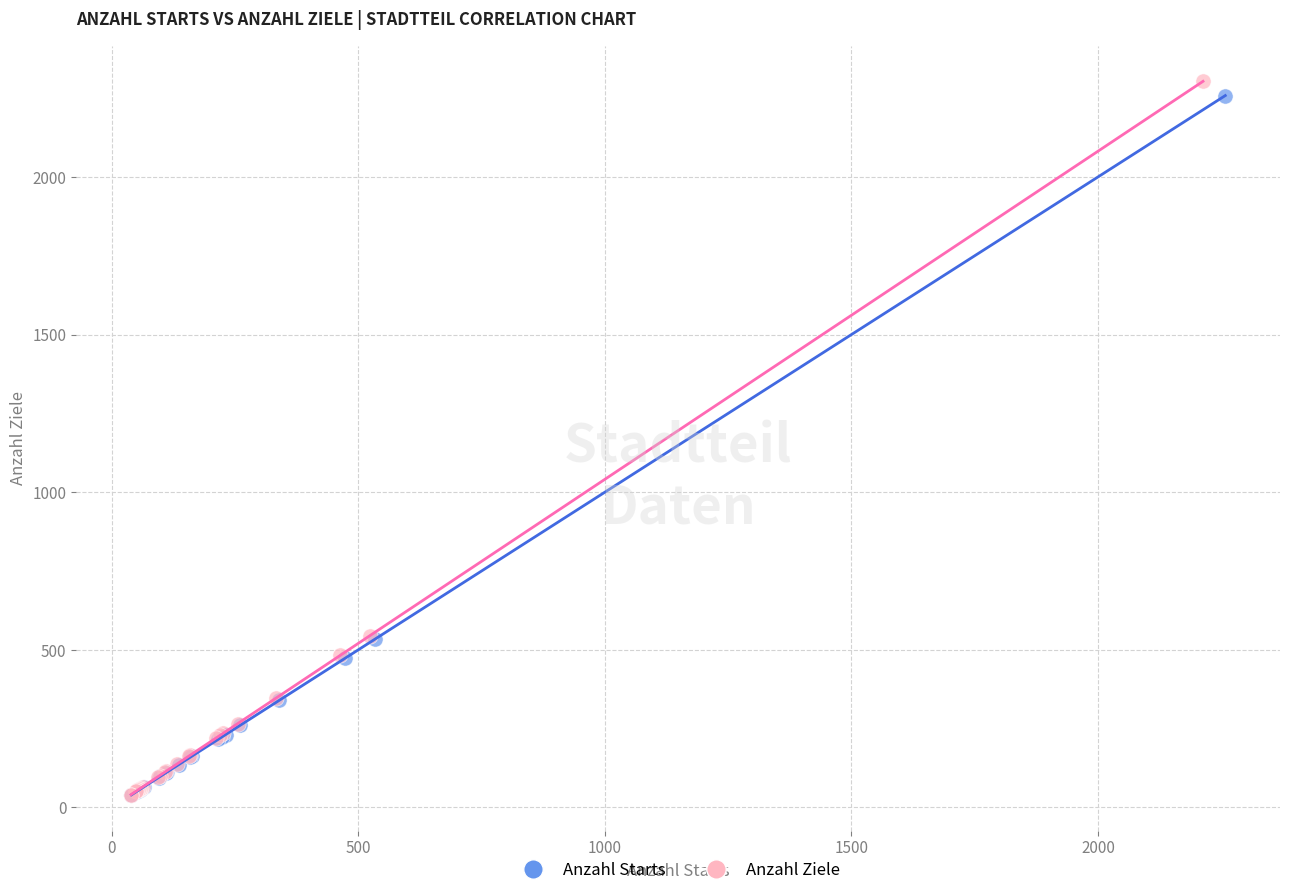

Which series has the widest spread of Y values?

Anzahl Ziele